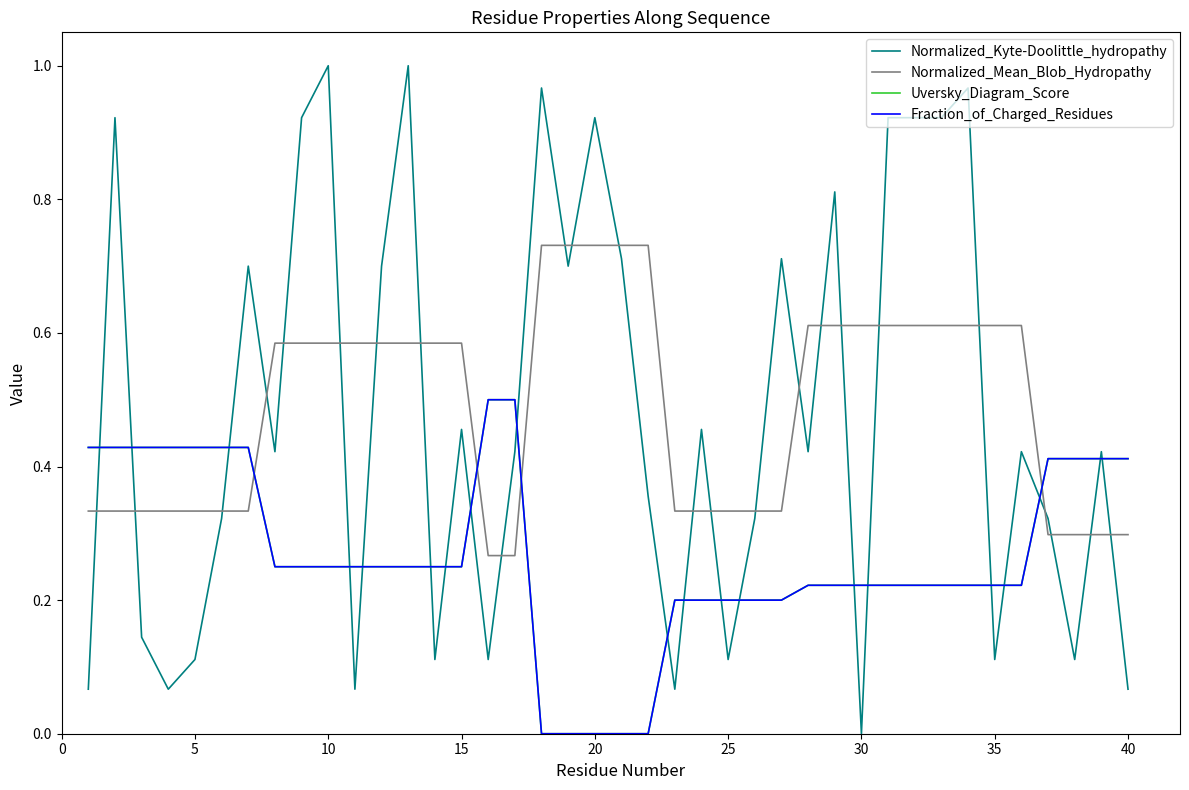

How many interior local peaks does the Normalized_Kyte-Doolittle_hydropathy series have?

13